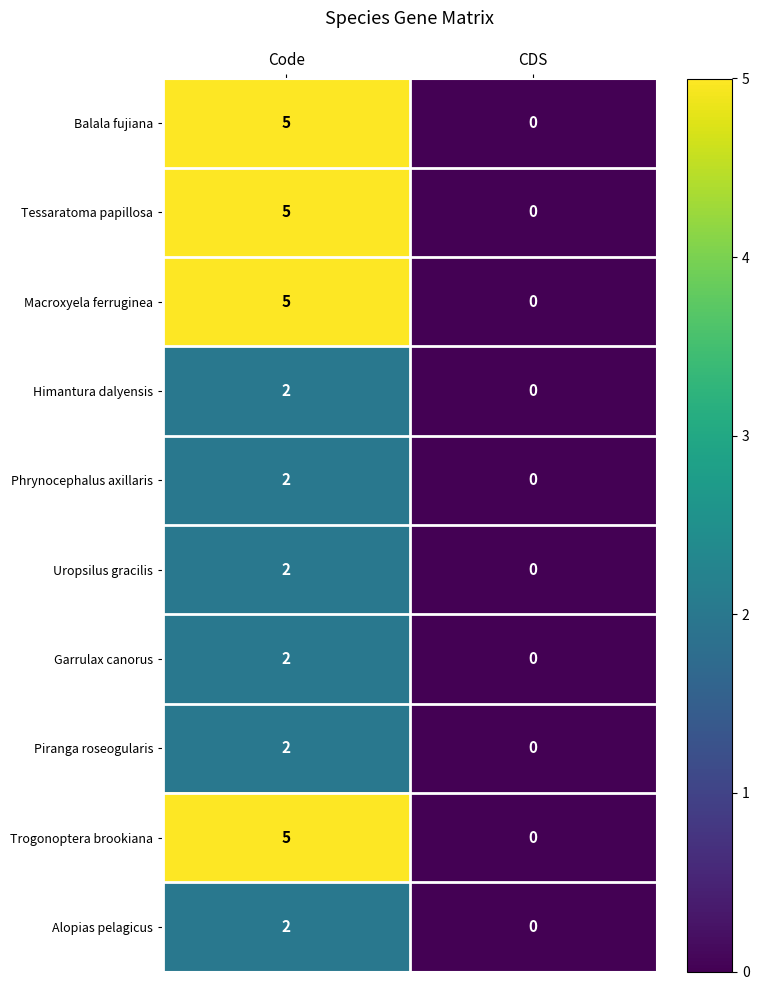

What is the difference between the Macroxyela ferruginea values at CDS and Code?

5